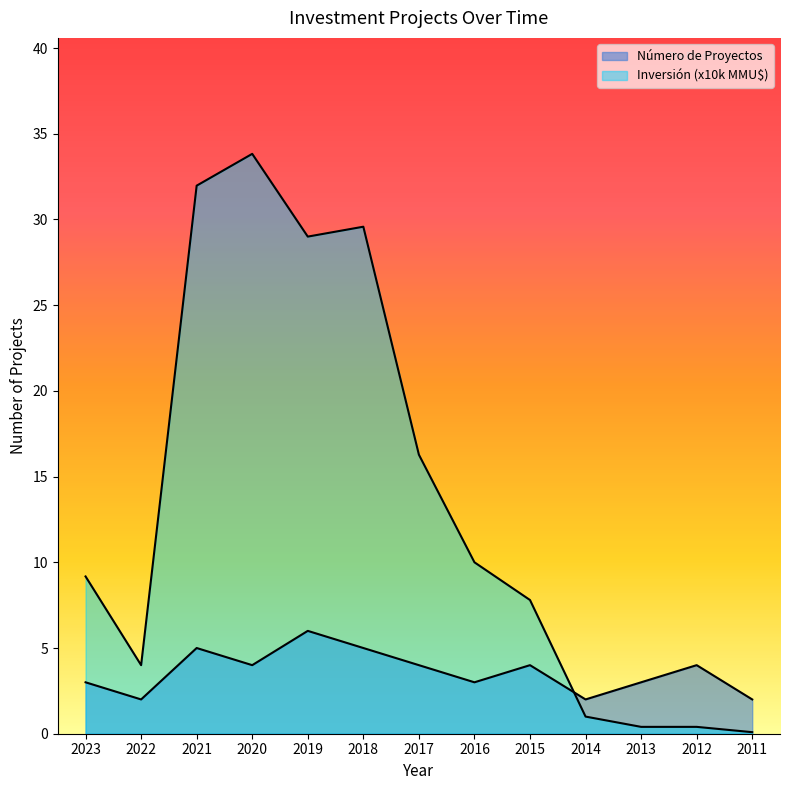

How many lines are shown in the chart?

2